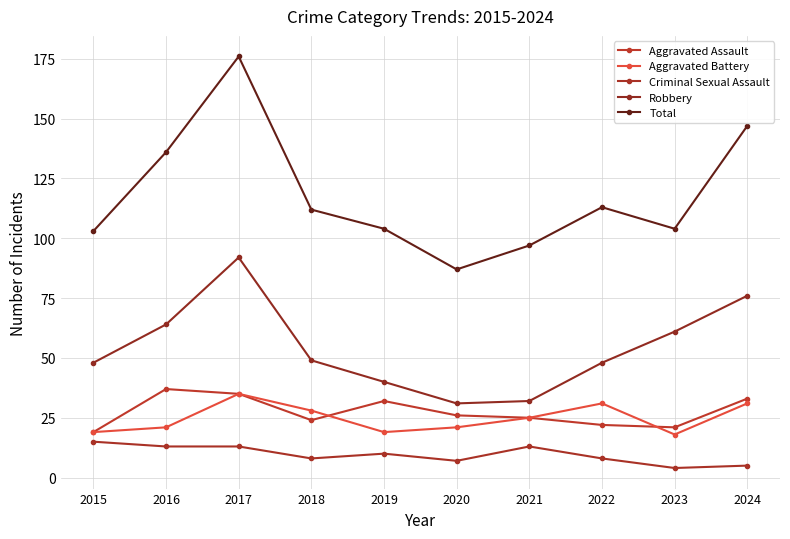

Reading right to left, transcribe all the data shown in this chart.

Aggravated Assault: 33	21	22	25	26	32	24	35	37	19
Aggravated Battery: 31	18	31	25	21	19	28	35	21	19
Criminal Sexual Assault: 5	4	8	13	7	10	8	13	13	15
Robbery: 76	61	48	32	31	40	49	92	64	48
Total: 147	104	113	97	87	104	112	176	136	103